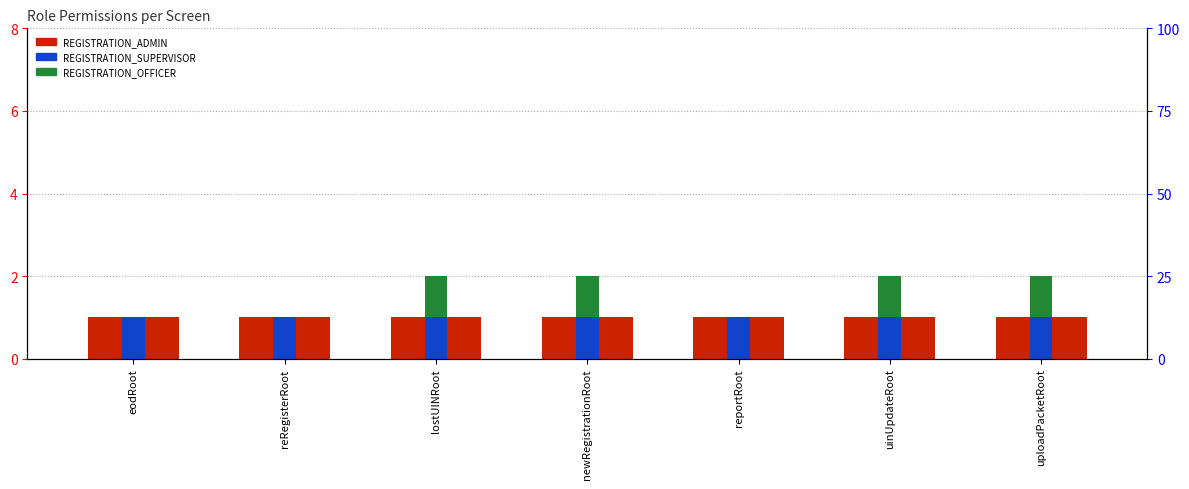

Are the bars grouped side by side (vs. stacked)?

Yes